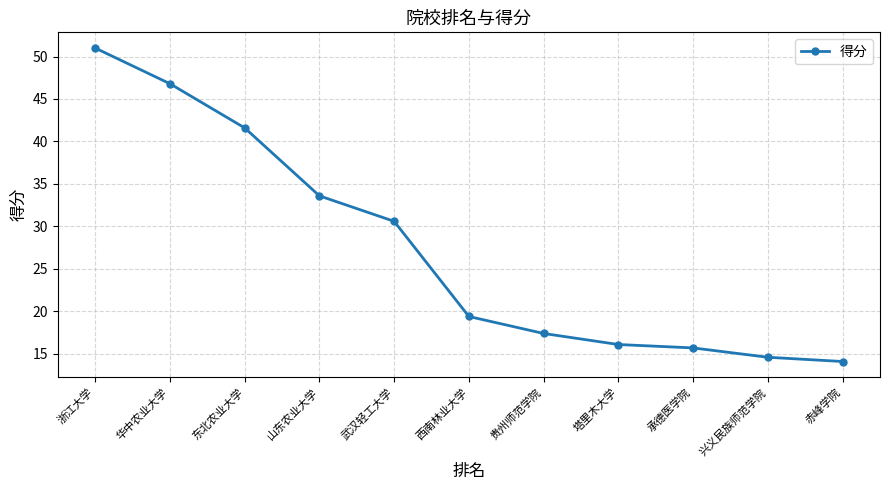

Is this an area chart (filled region under the line)?

No